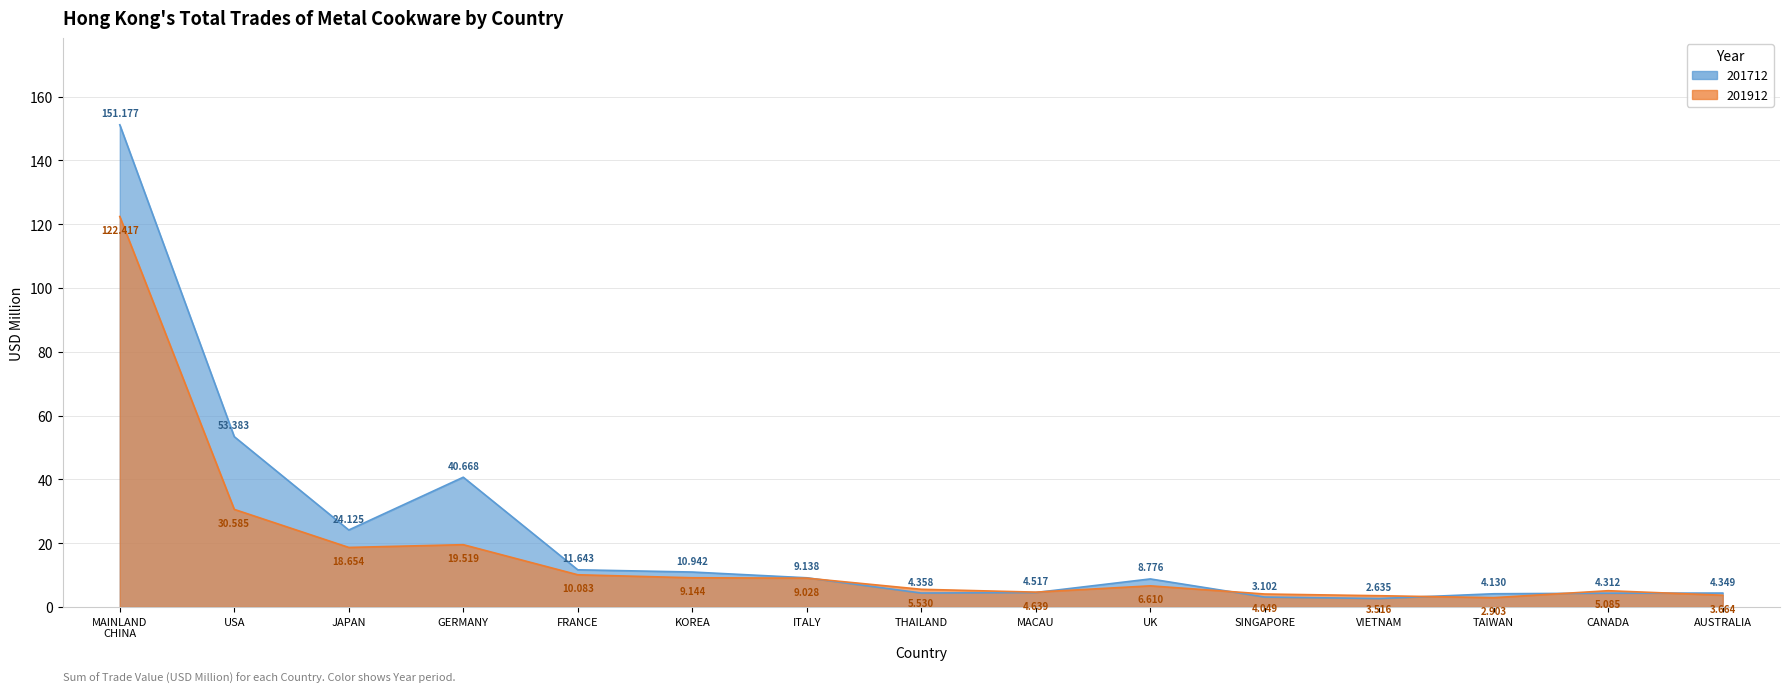

Between VIETNAM and THAILAND, which is larger?

THAILAND